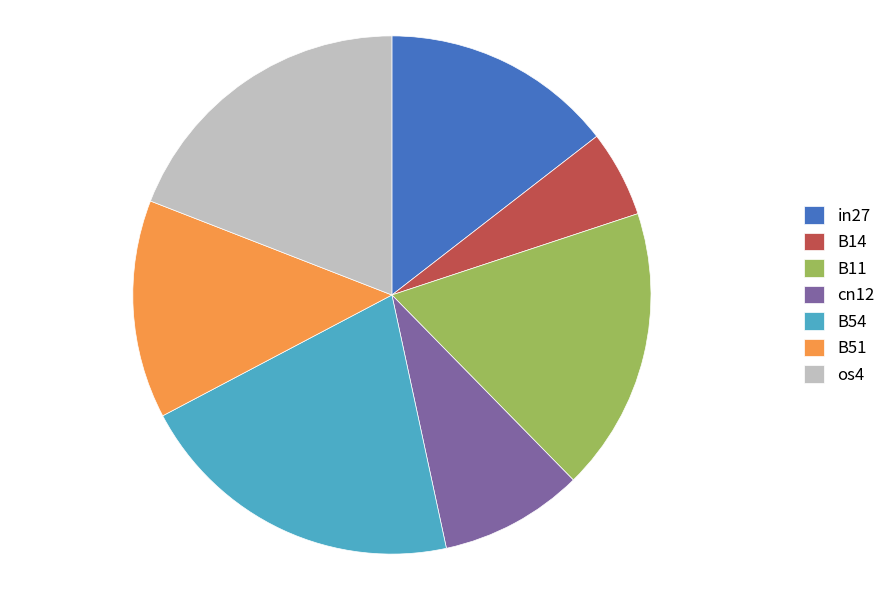

True or false: B11 accounts for 18% of the total.

True